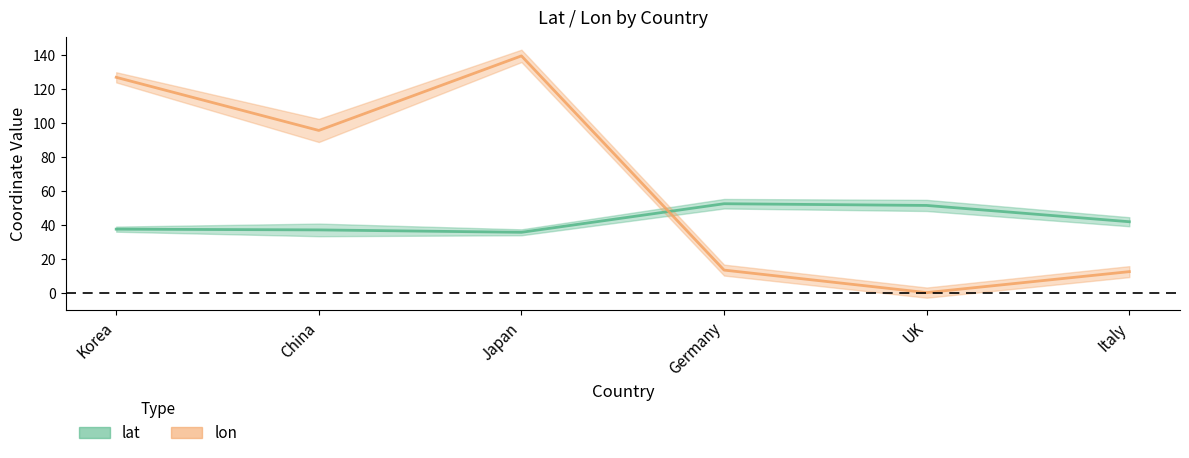

True or false: lon has a value of 12.5 at Italy.

True